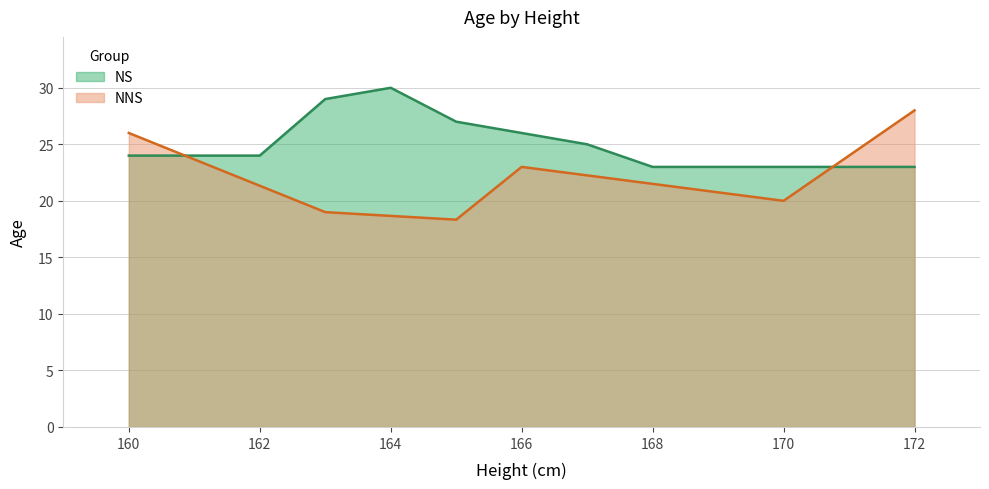

The value of NNS at 164 is 18.7. True or false?

True